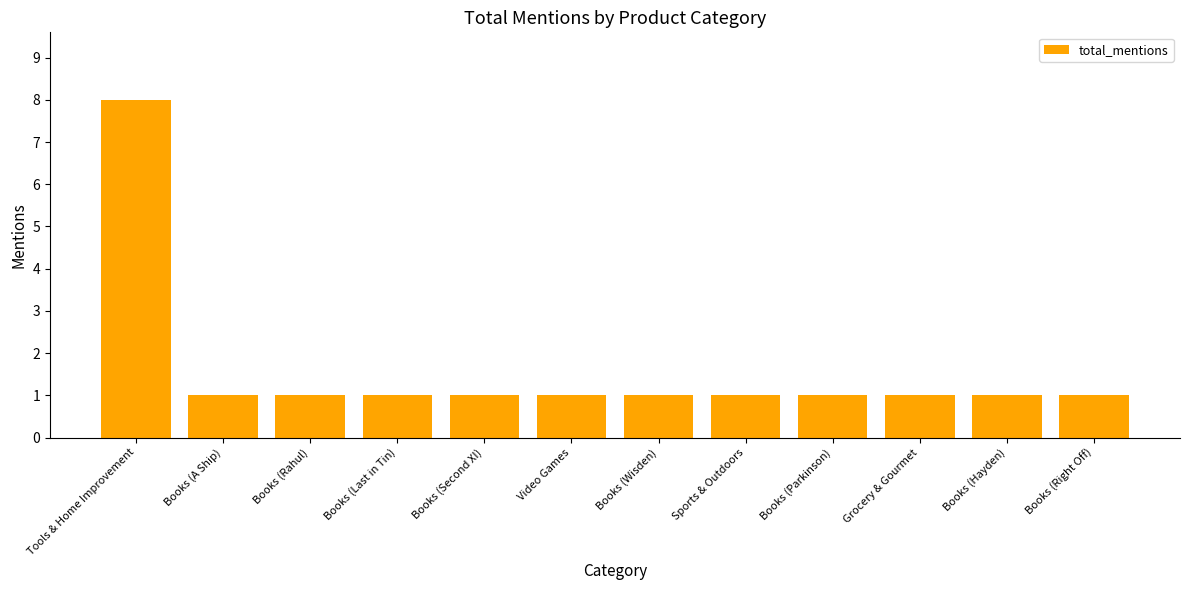

What is the label of the 11th bar from the right?

Books (A Ship)